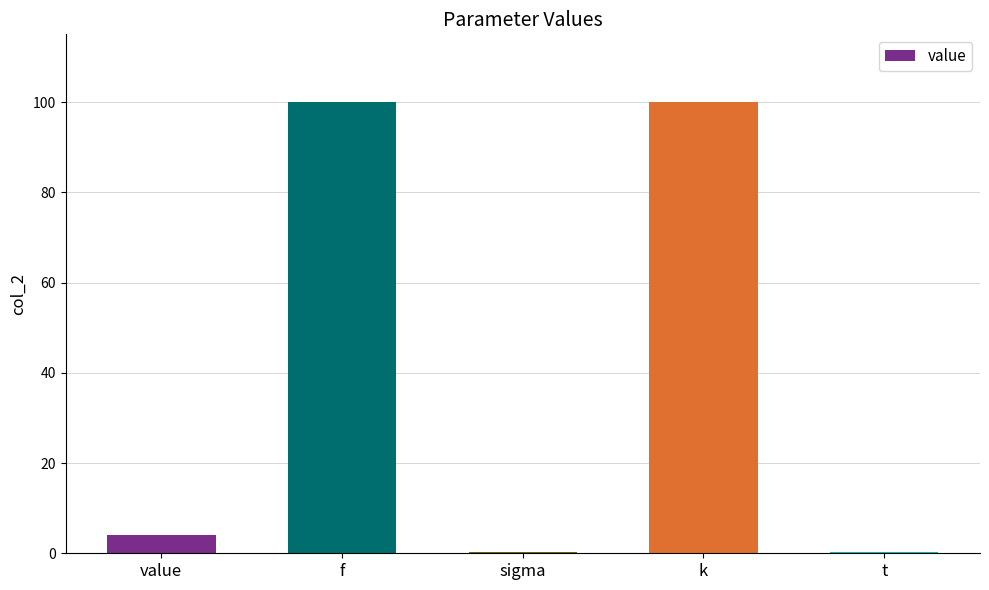

Count the number of values greater than 3.

3